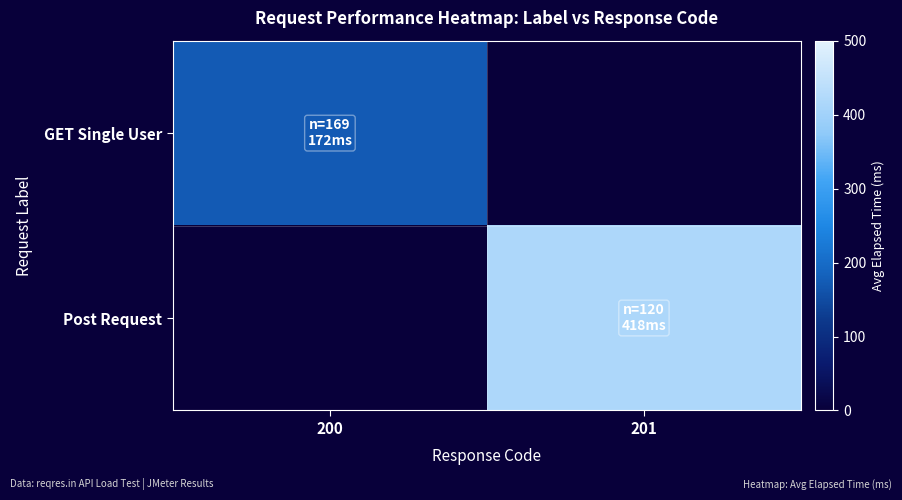

How many categories are shown in the chart?

2